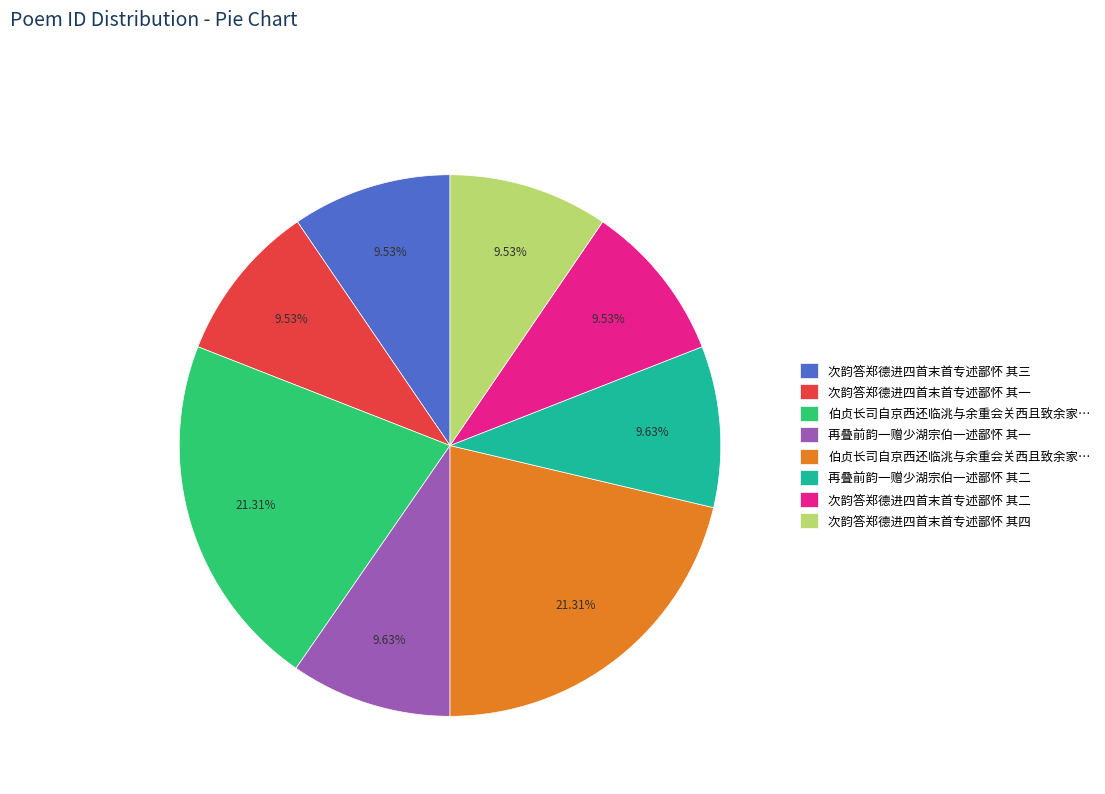

Count the number of slices in the pie.

8